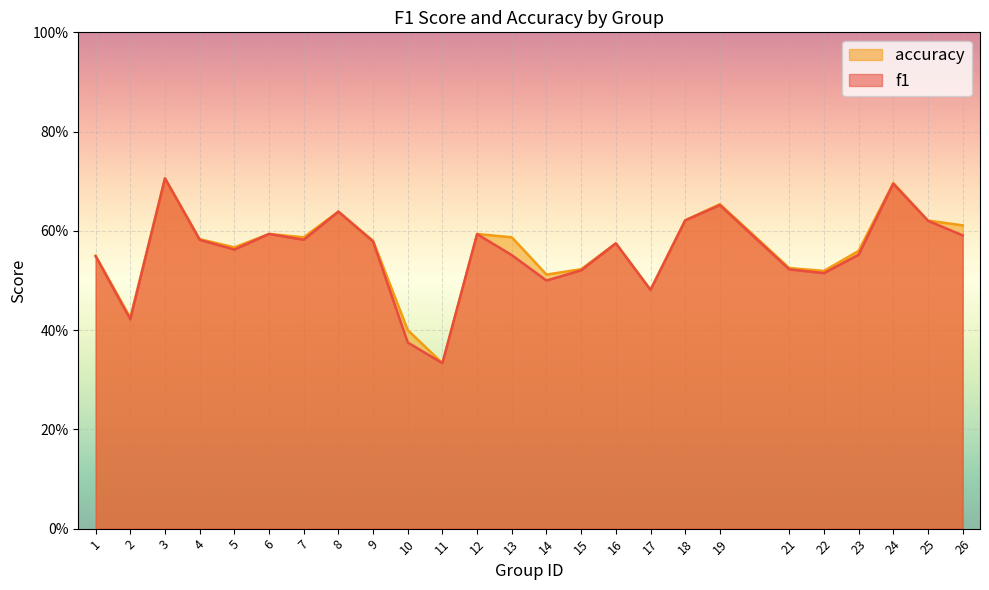

True or false: accuracy has more than 0 points higher than both neighbors.

True